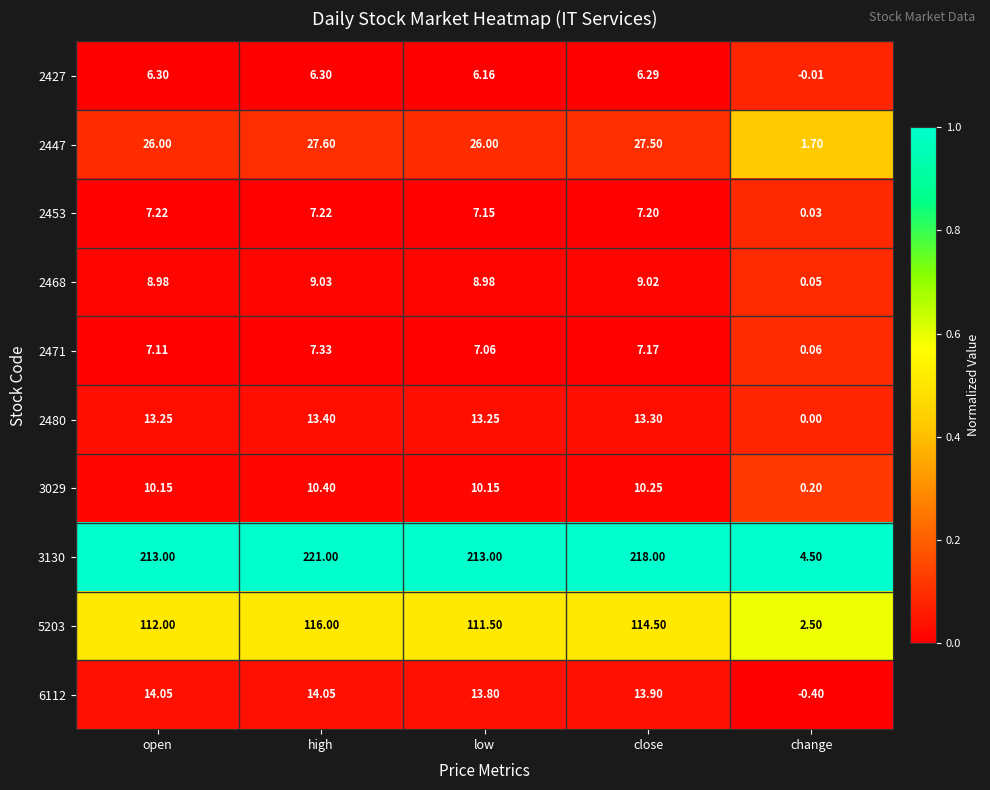

At which label does 3130 reach its minimum?

change